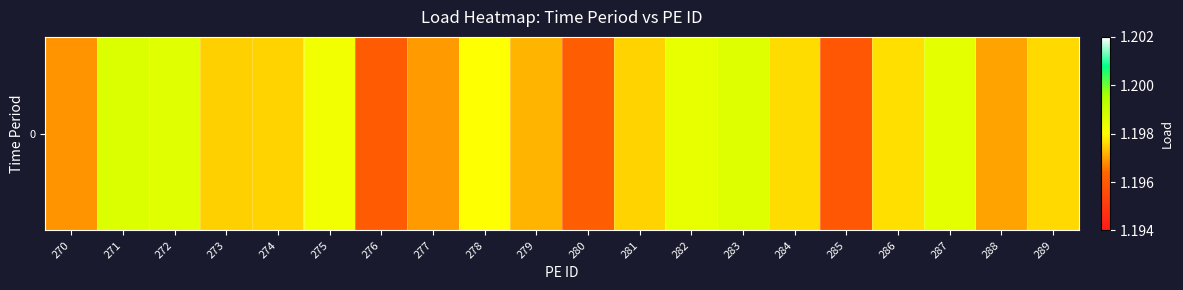

The value at 283 is 1.2. True or false?

True